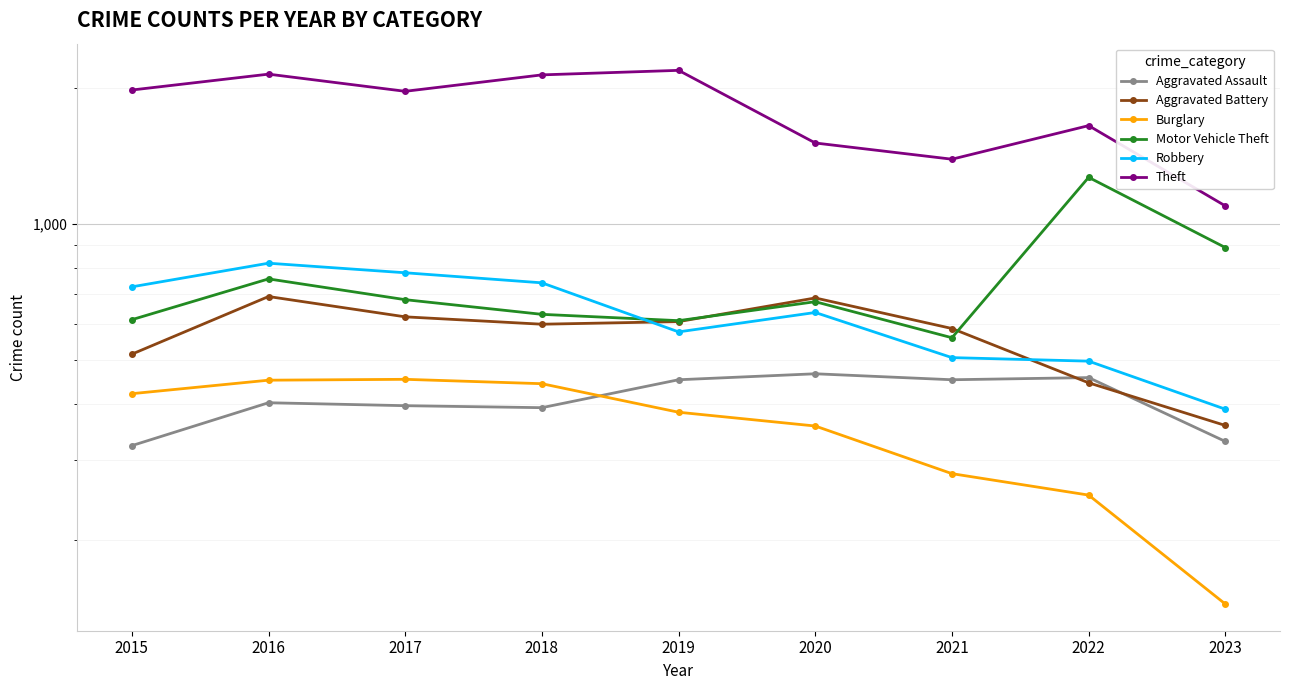

What is the sum of the Robbery values at 2016 and 2019?

1396